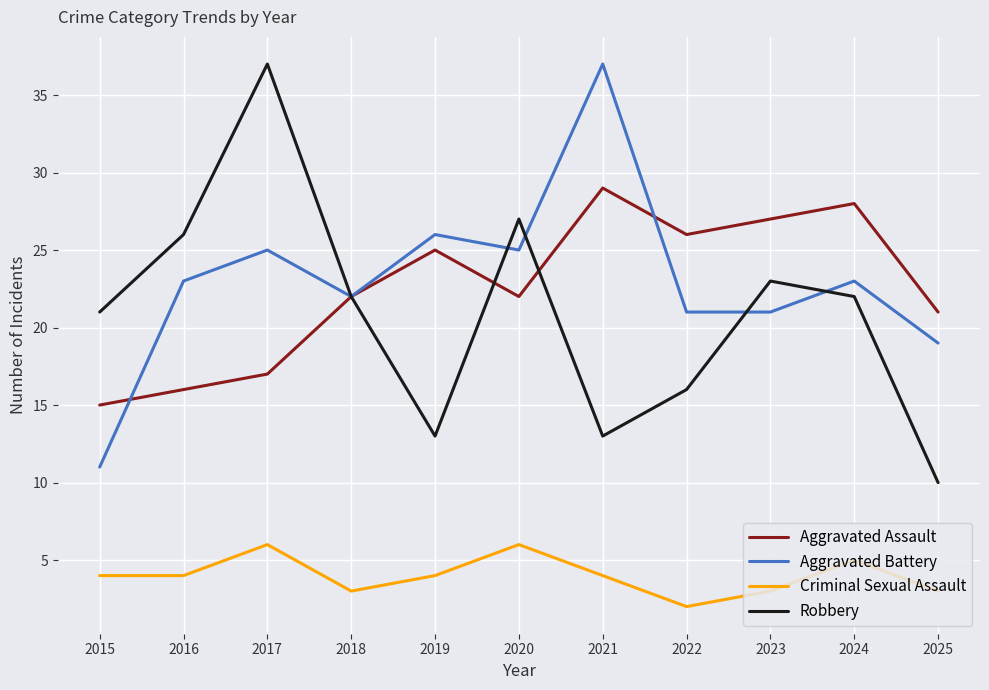

What is the approximate value of Criminal Sexual Assault at 2024?

5